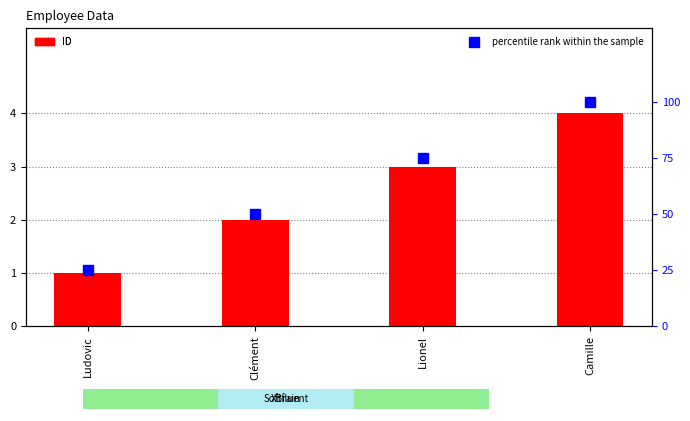

What is the highest value of the ID series?

4